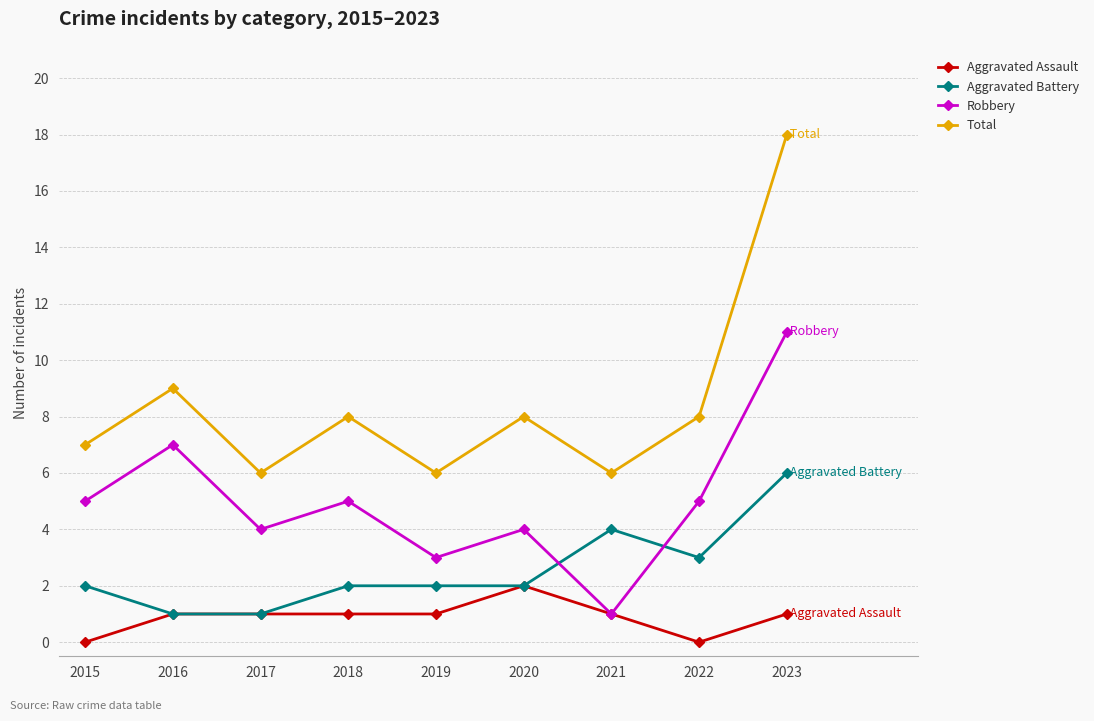

Where is the first local minimum for Total?

2017